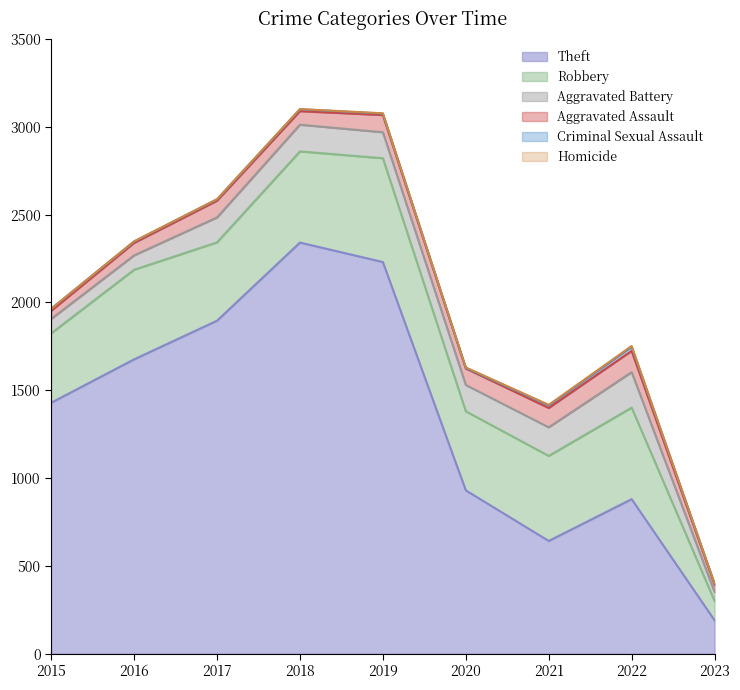

Reading left to right, list all the values displayed in this chart.

Theft: 2015=1429	2016=1676	2017=1896	2018=2341	2019=2230	2020=930	2021=642	2022=880	2023=190
Robbery: 2015=395	2016=510	2017=446	2018=519	2019=591	2020=450	2021=484	2022=521	2023=110
Aggravated Battery: 2015=82	2016=82	2017=142	2018=152	2019=148	2020=150	2021=163	2022=202	2023=51
Aggravated Assault: 2015=46	2016=71	2017=95	2018=77	2019=98	2020=94	2021=110	2022=121	2023=42
Criminal Sexual Assault: 2015=12	2016=8	2017=8	2018=11	2019=8	2020=3	2021=14	2022=23	2023=5
Homicide: 2015=0	2016=1	2017=1	2018=1	2019=2	2020=3	2021=4	2022=5	2023=1